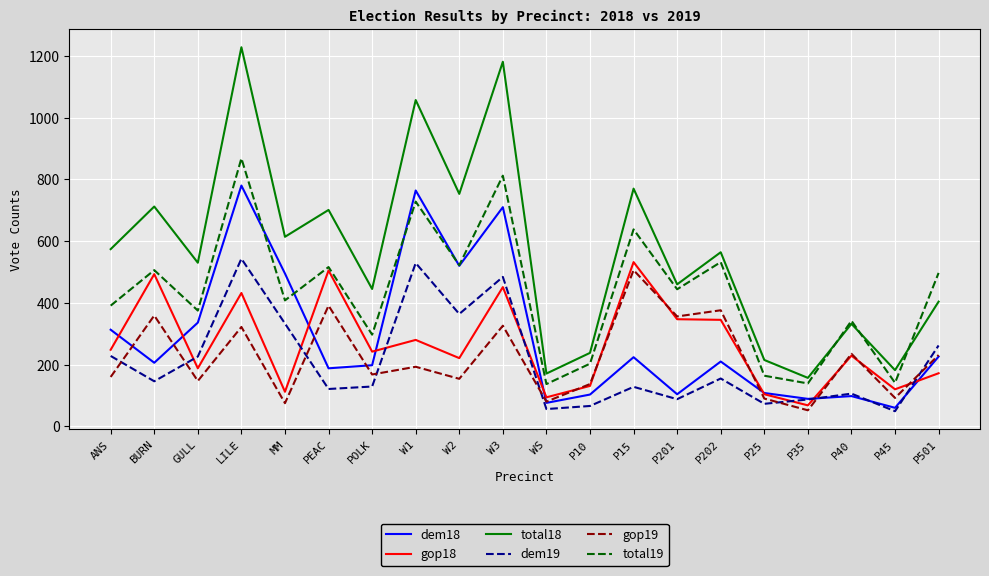

What is the difference between the total19 values at P10 and P40?

139